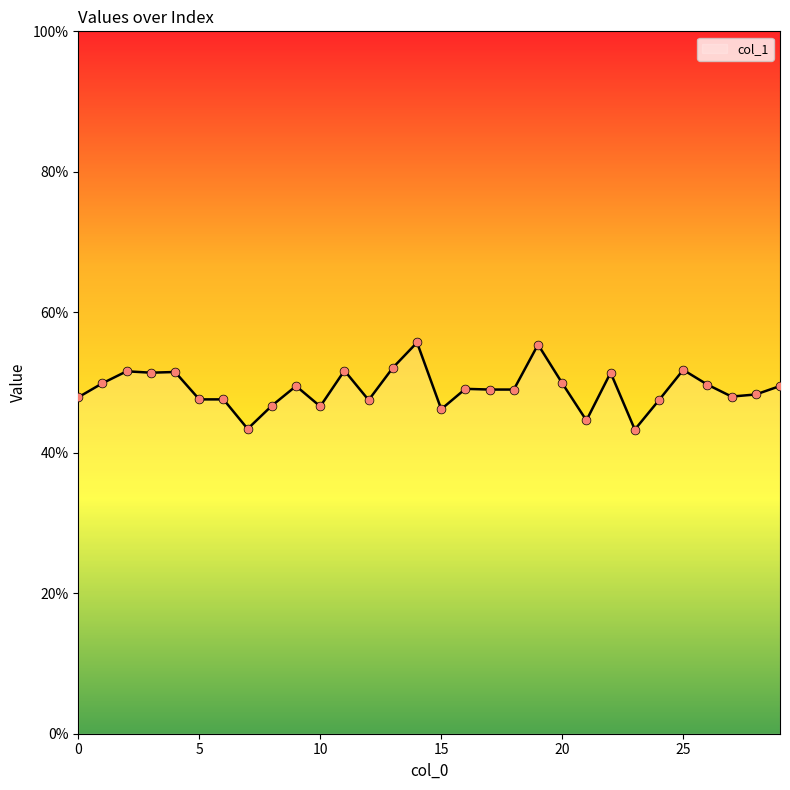

What is the smallest value displayed?

43.3